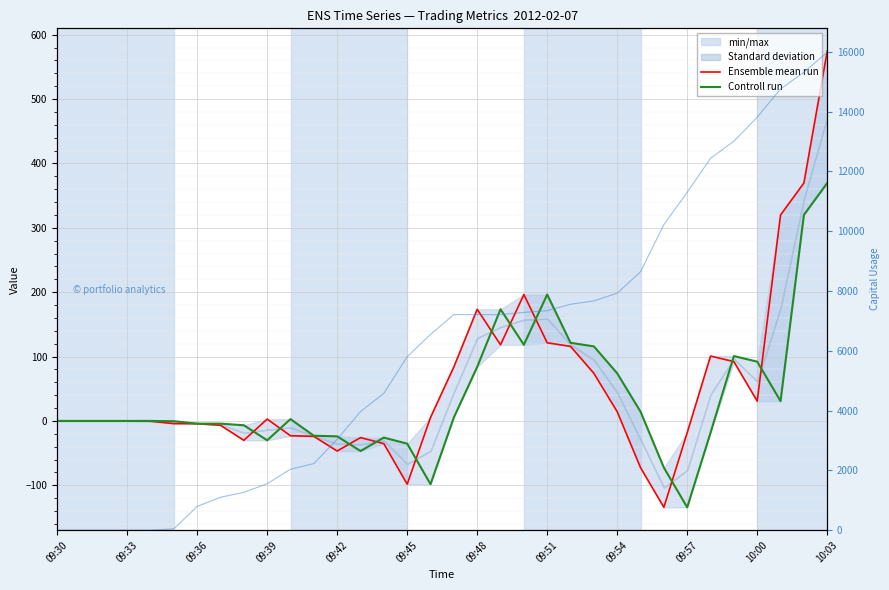

At 09:30, list the series in order from largest to smallest.

Ensemble mean run, Controll run, capitalUsage